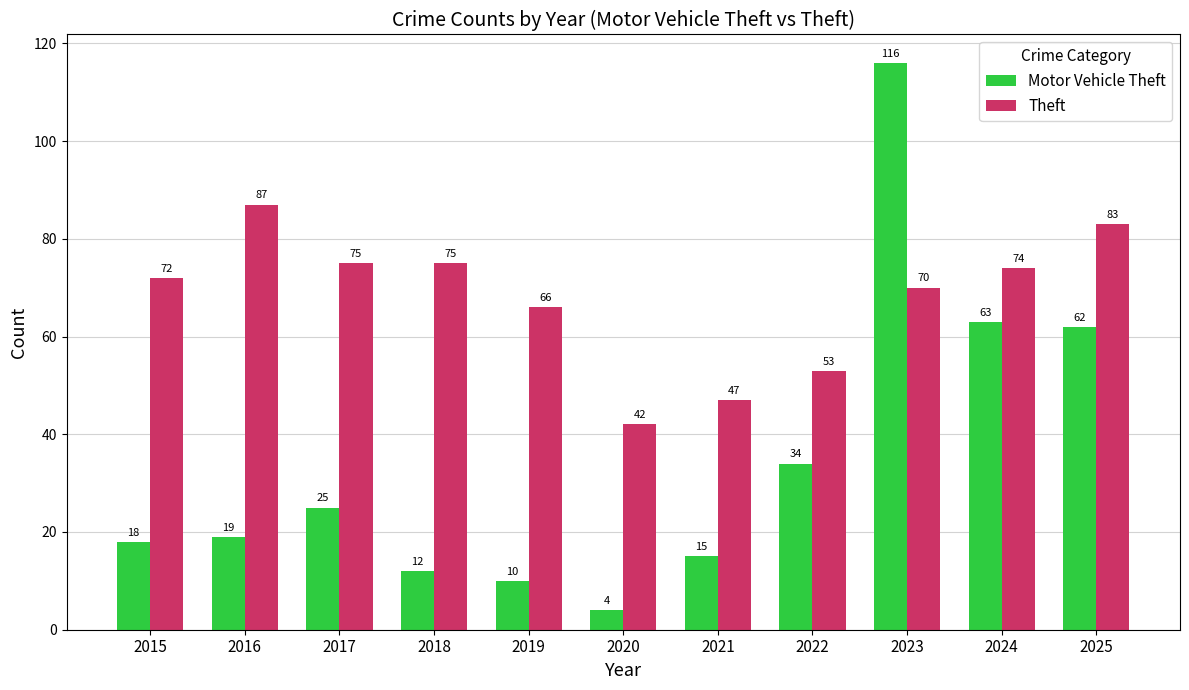

List the series in order of their peak value, lowest first.

Theft, Motor Vehicle Theft